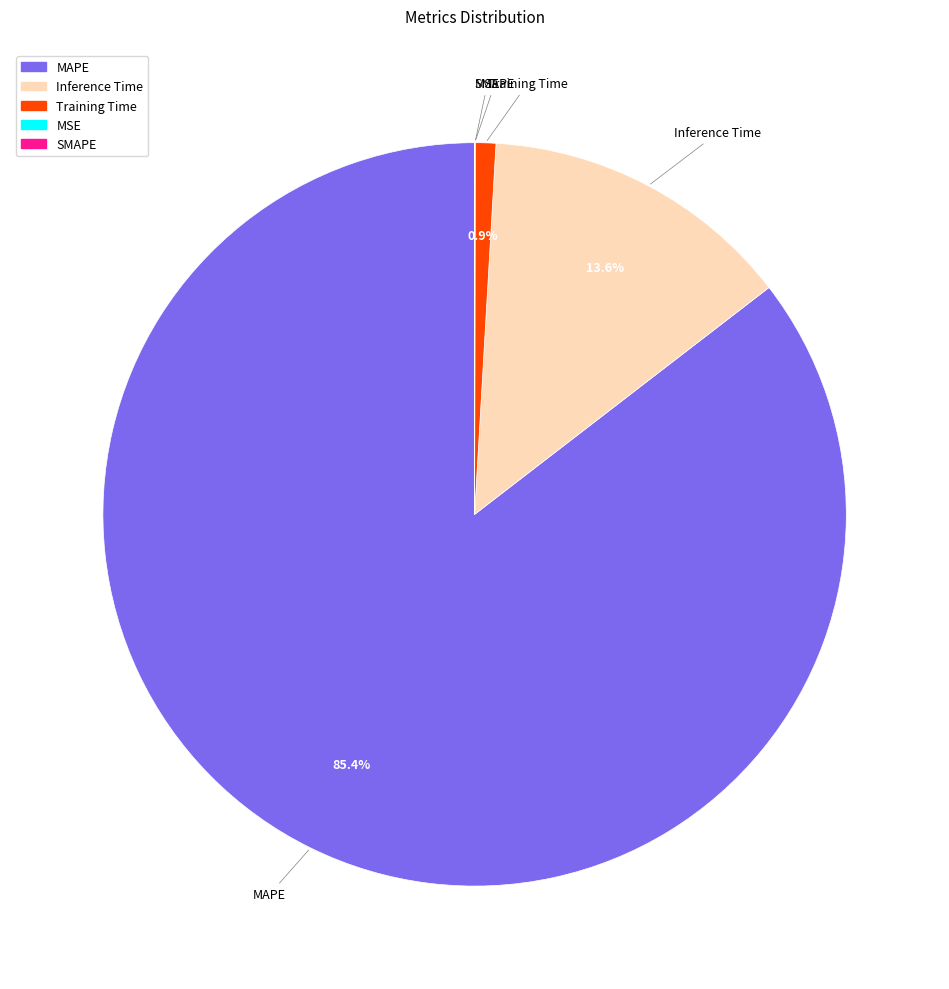

What percentage is NOT represented by Training Time?

99.1%